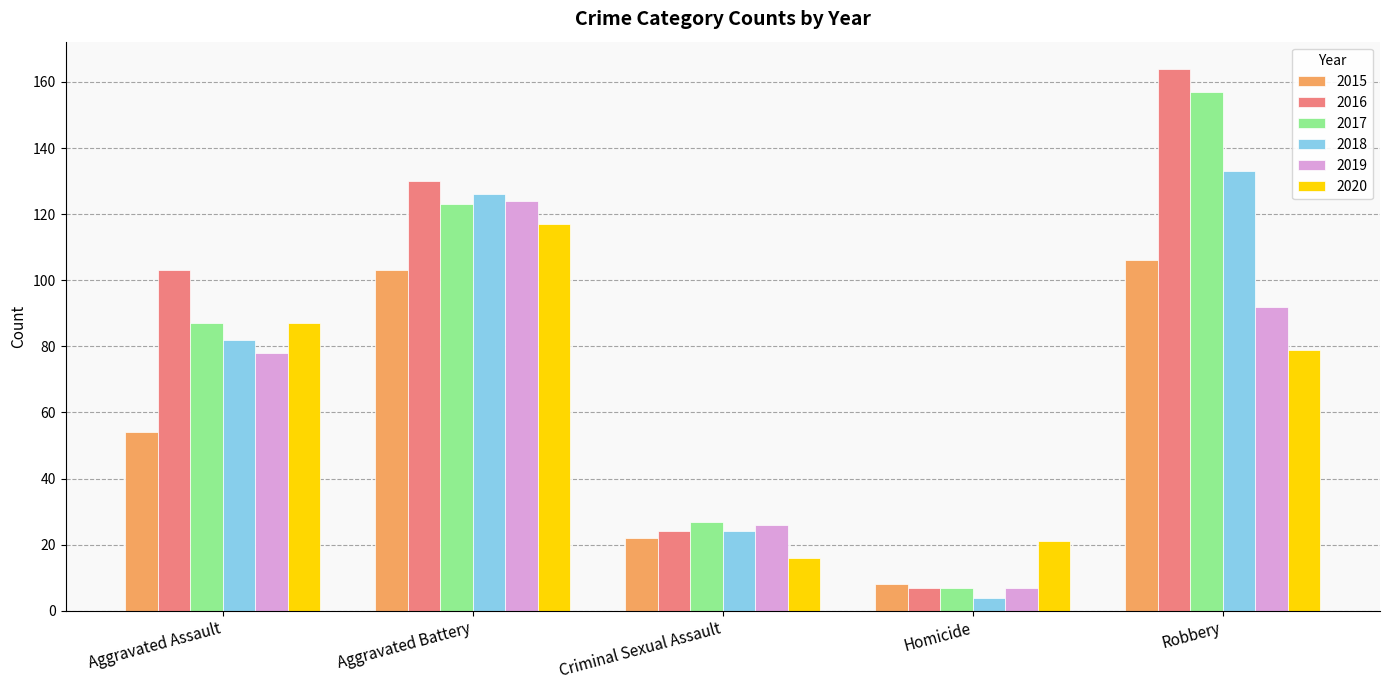

Count the number of data series in this chart.

6